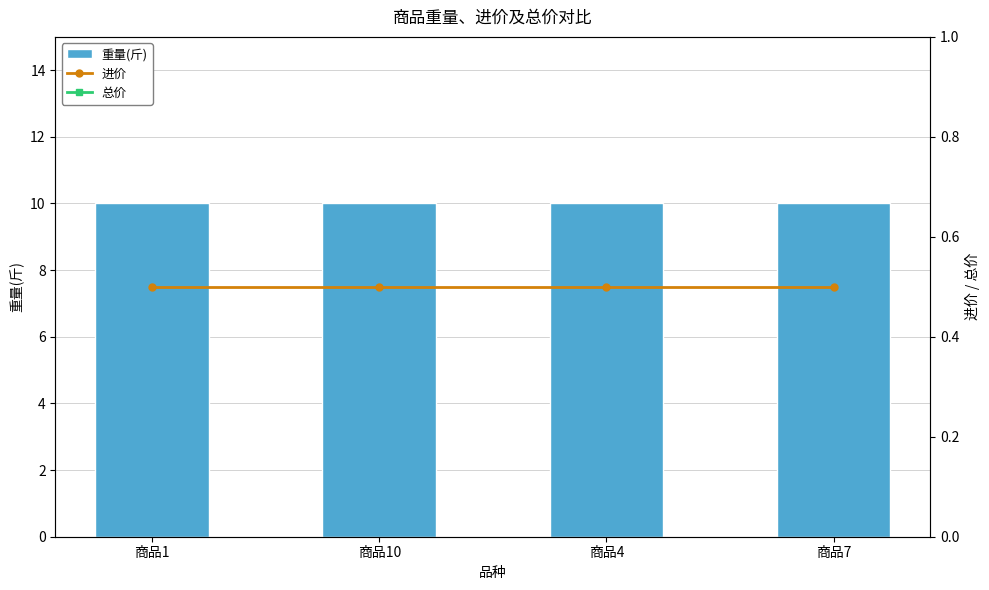

Which category has the lowest value in the 重量(斤) series?

商品1